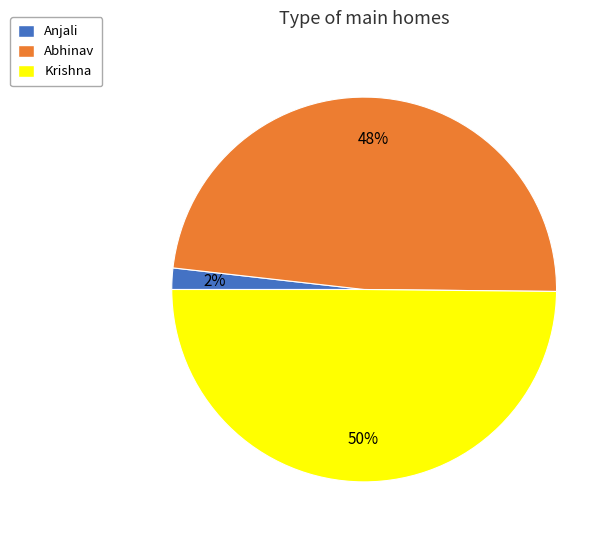

Is it true that Abhinav is 48% of the pie?

True